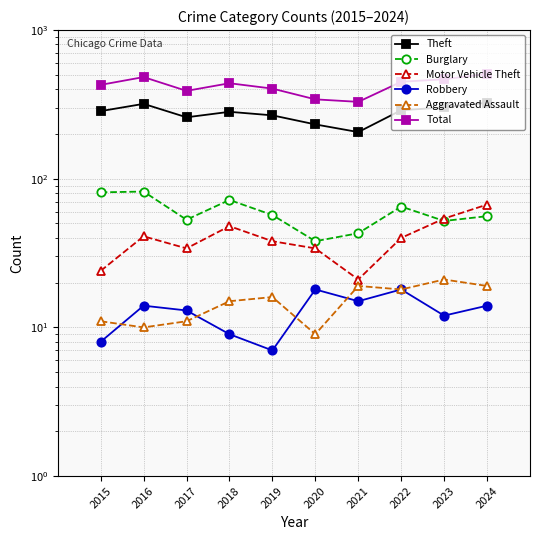

What is the value of the Motor Vehicle Theft point at the 2nd from the left?

41